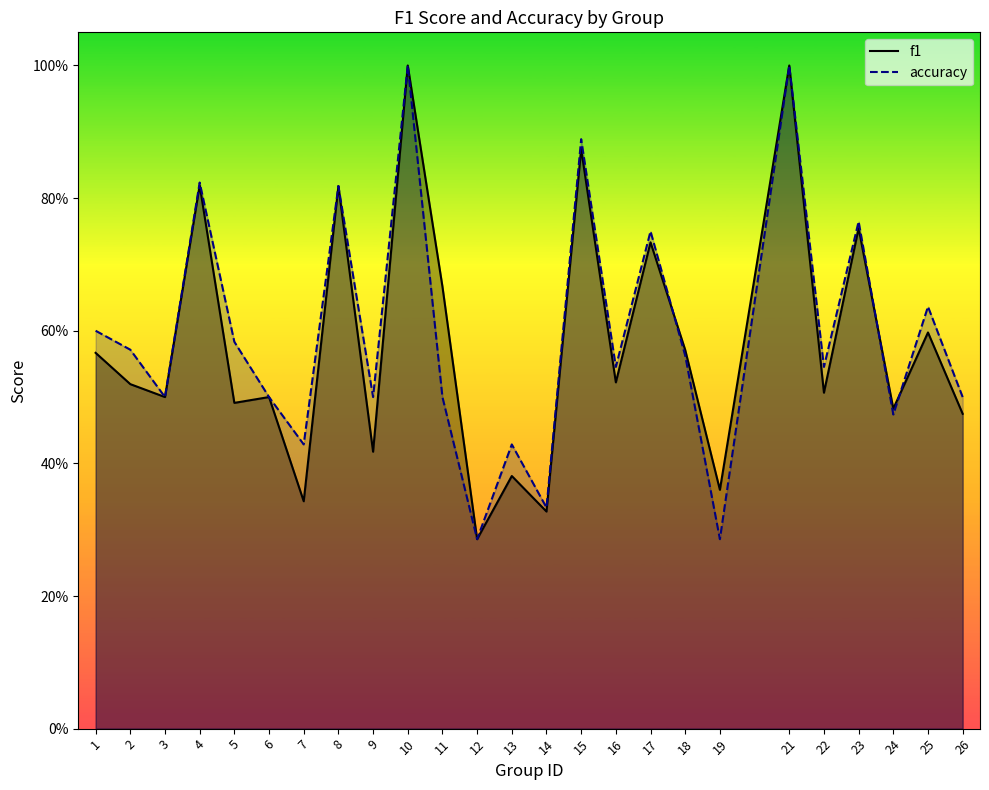

Between which two adjacent categories do f1 and accuracy first intersect?

17 and 18